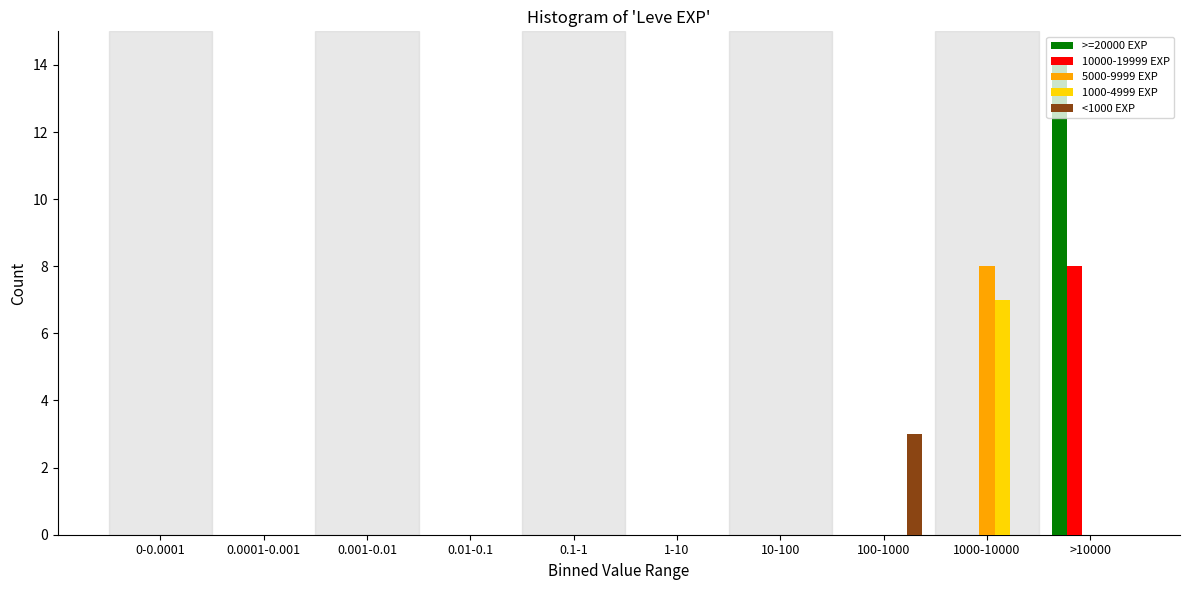

The value of 5000-9999 EXP at >10000 is 5. True or false?

False